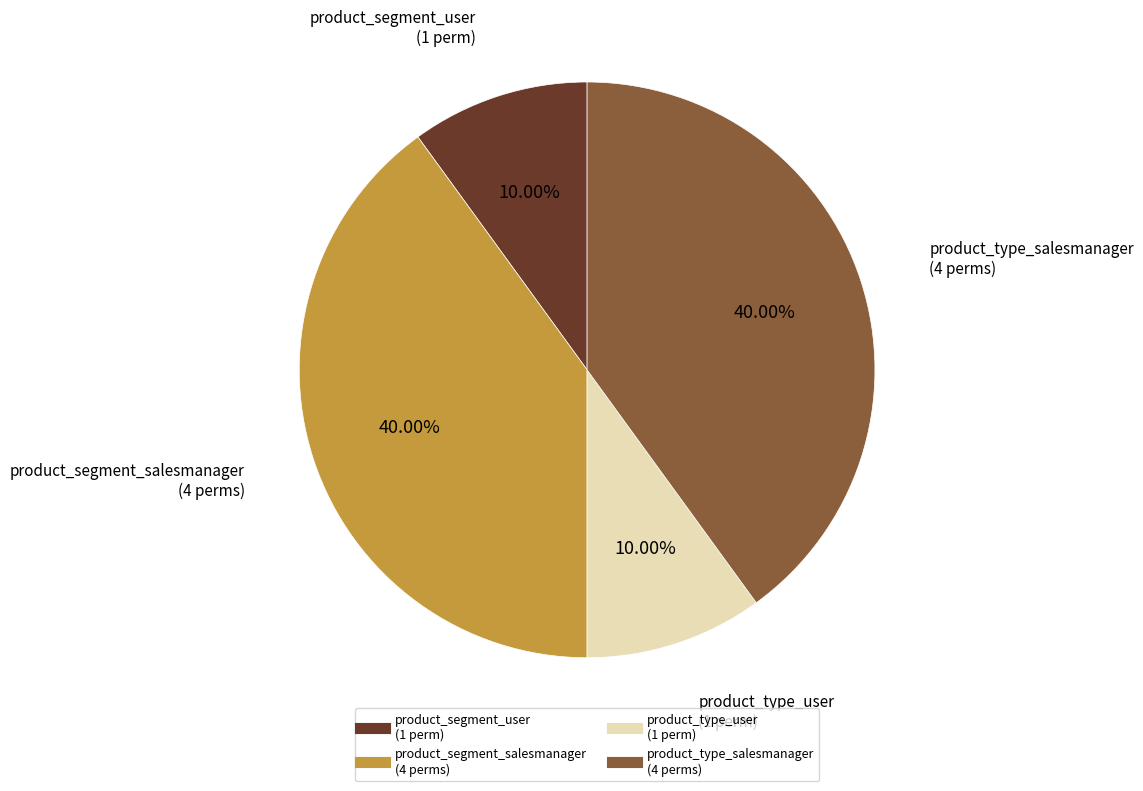

Is there a majority slice in this chart?

No